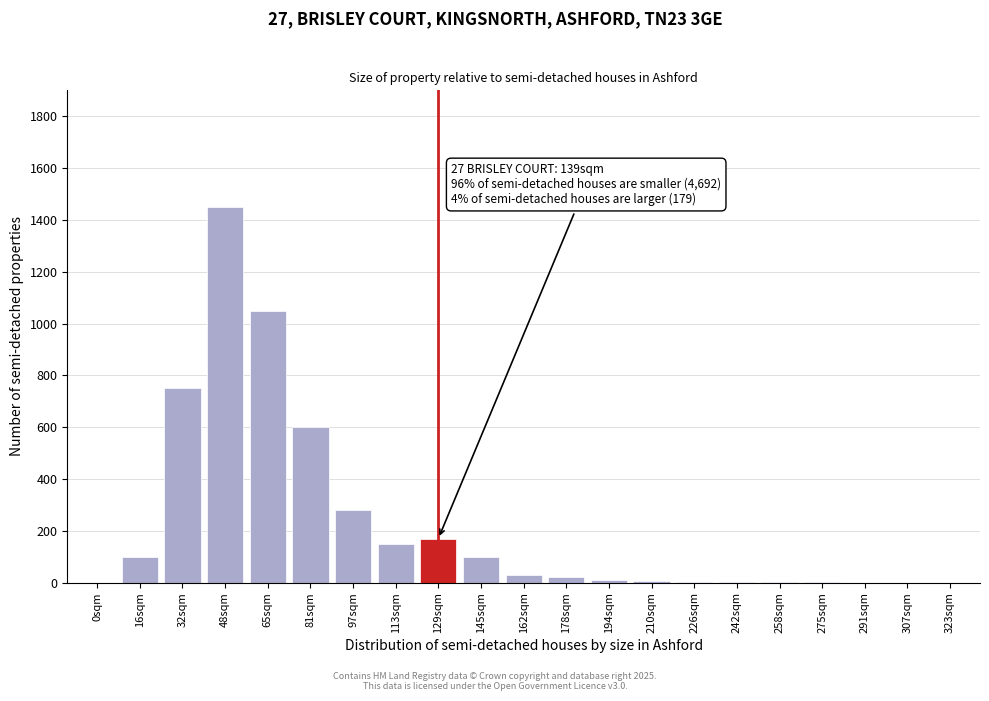

True or false: the data shows 488 at 97sqm.

False